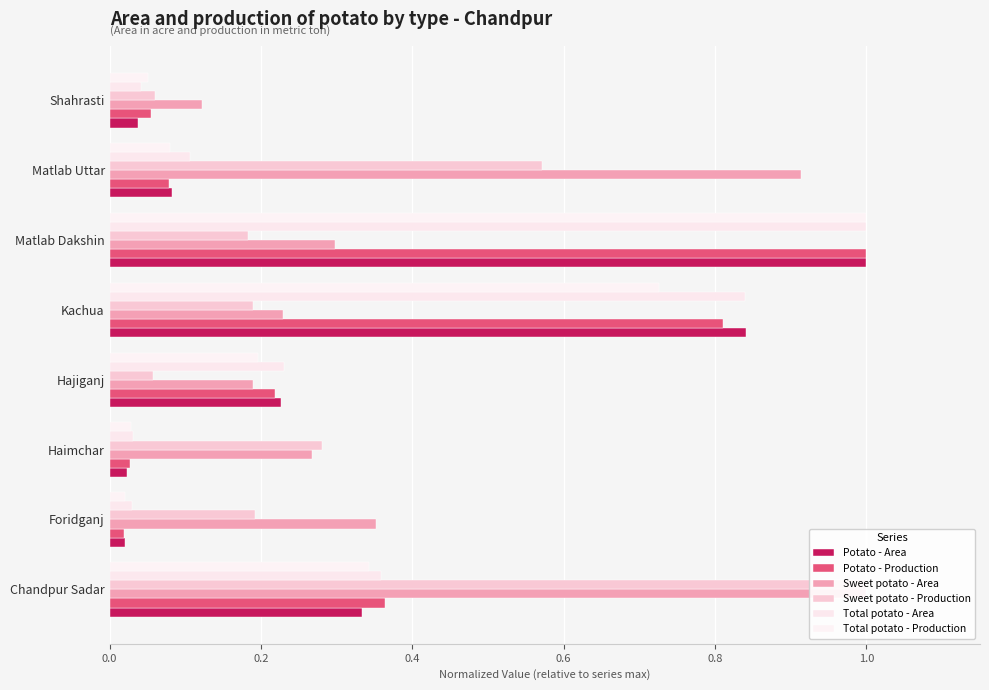

What is the average value of the Potato - Production series?

0.3